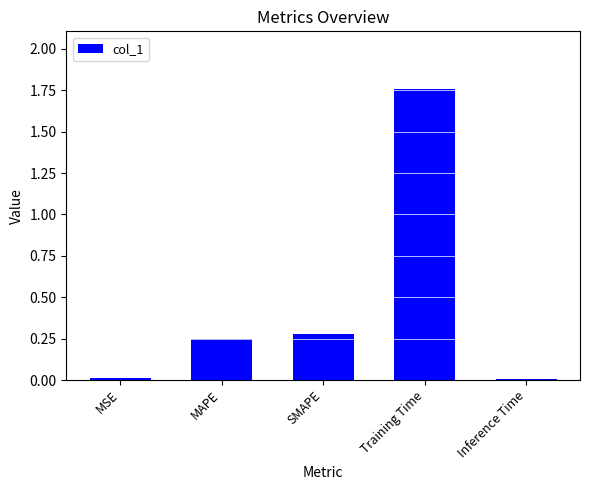

The chart shows a value of 0.0 at Inference Time. True or false?

True